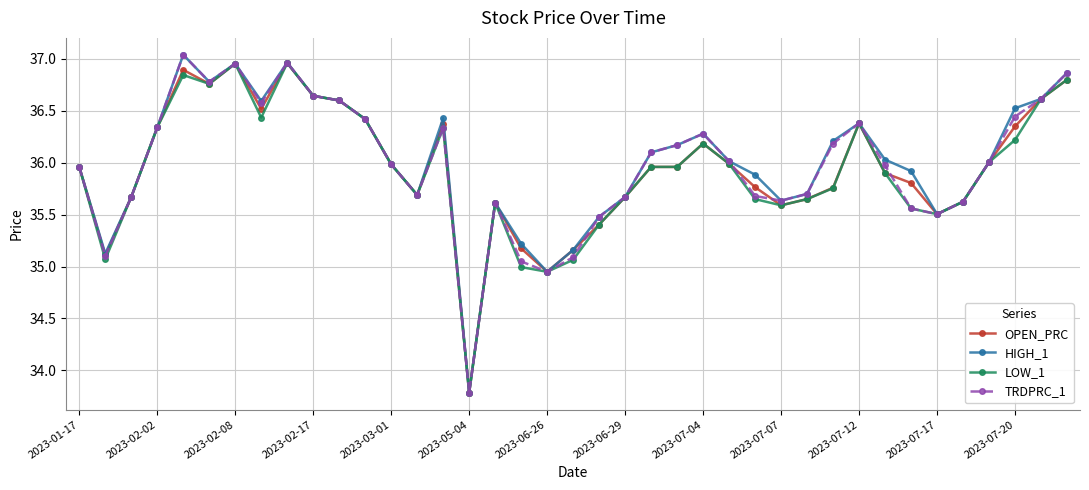

At how many categories does at least one series exceed 34?

38